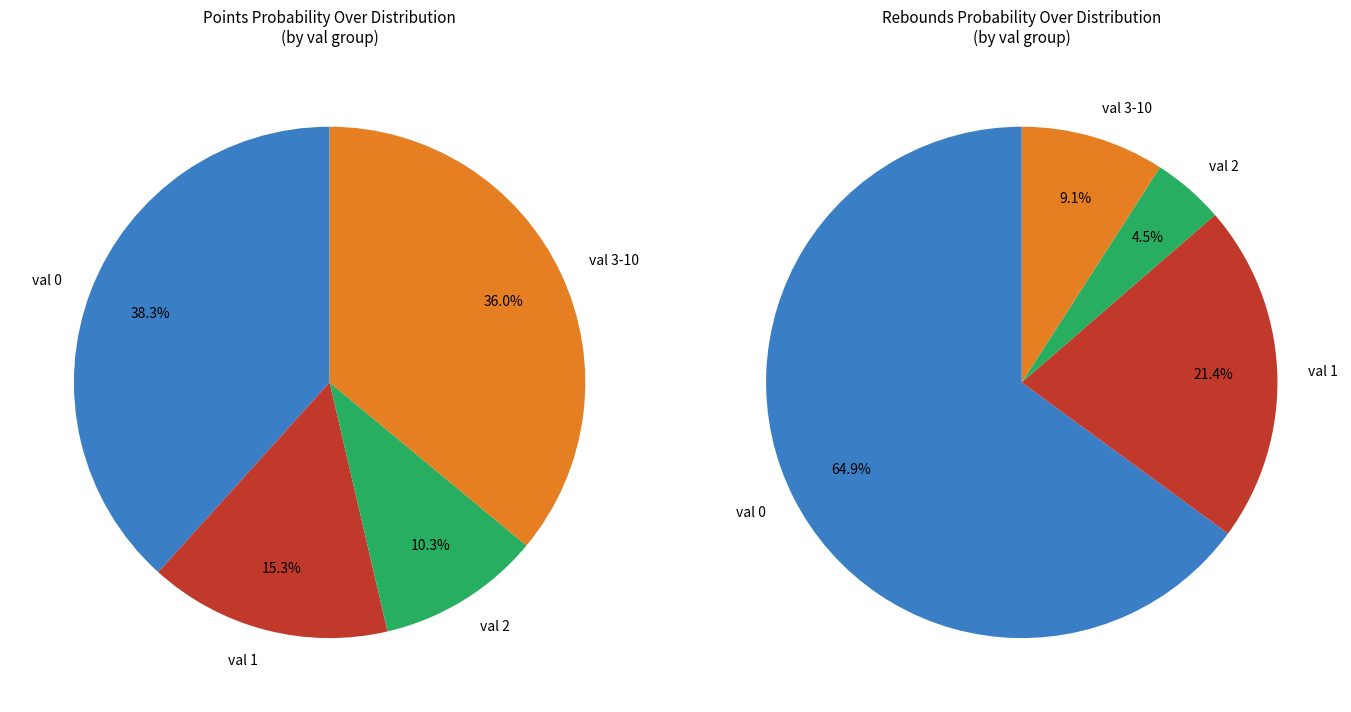

Does 0 account for over 50% of the chart?

No